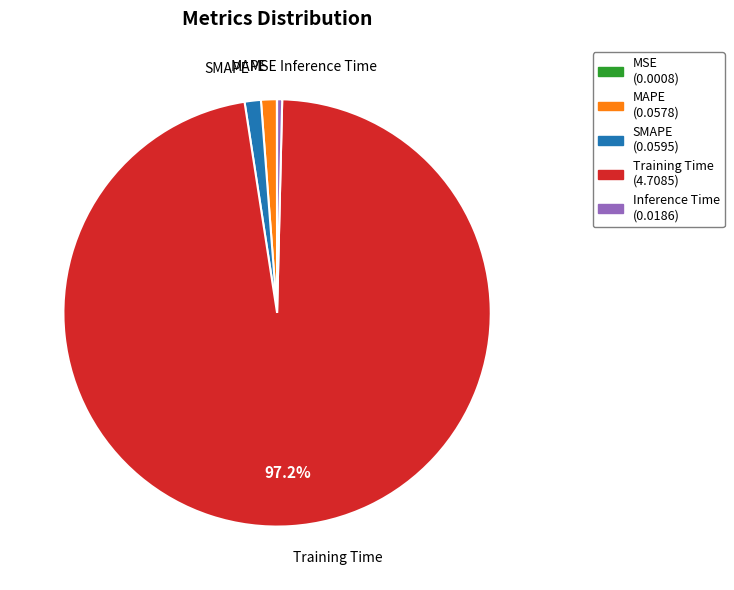

Which category has the biggest portion of the pie?

Training Time